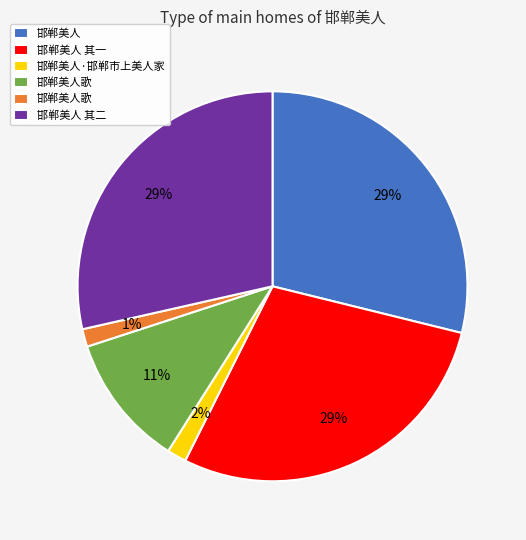

Is there a majority slice in this chart?

No